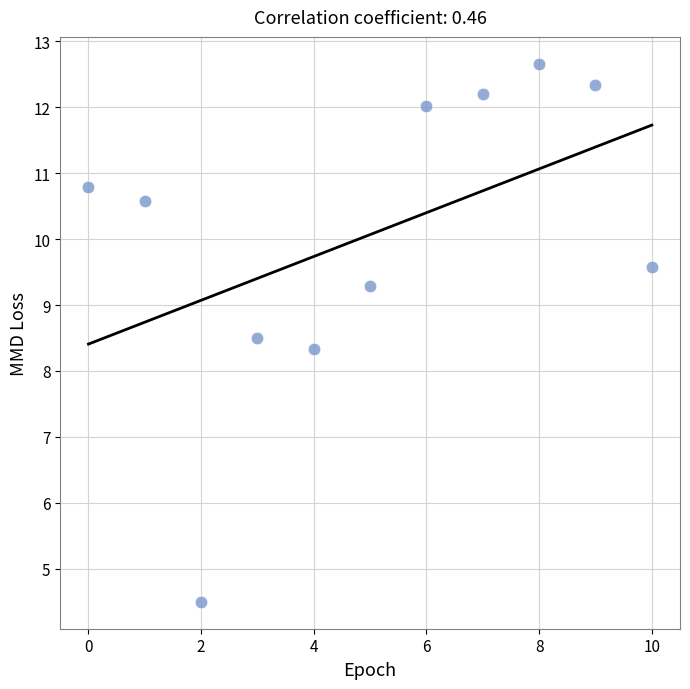

What is the range of Y values (max minus min)?

8.2